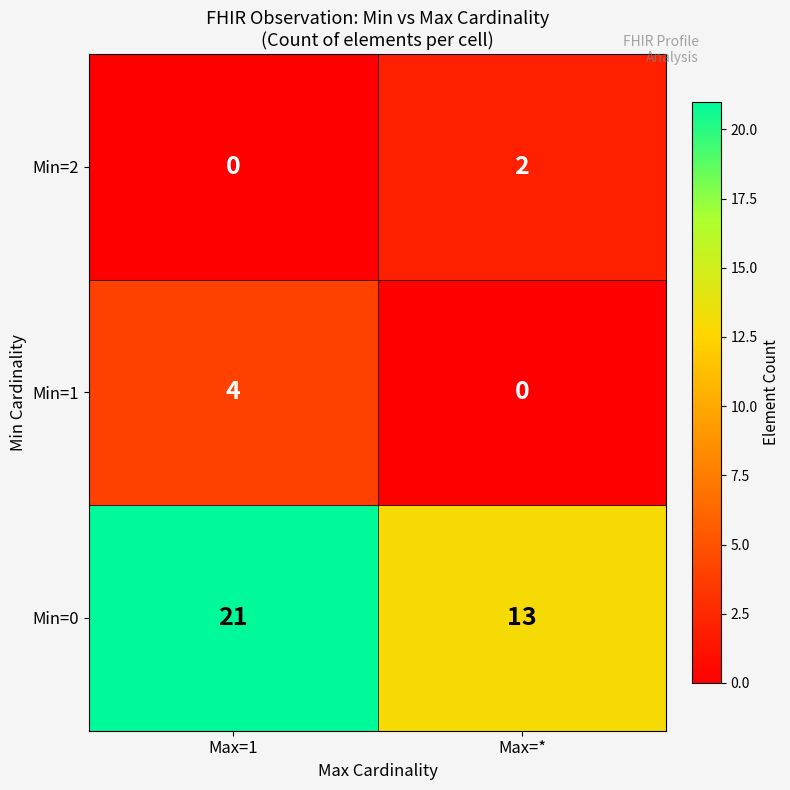

What is the difference between the highest and lowest values at Max=*?

13